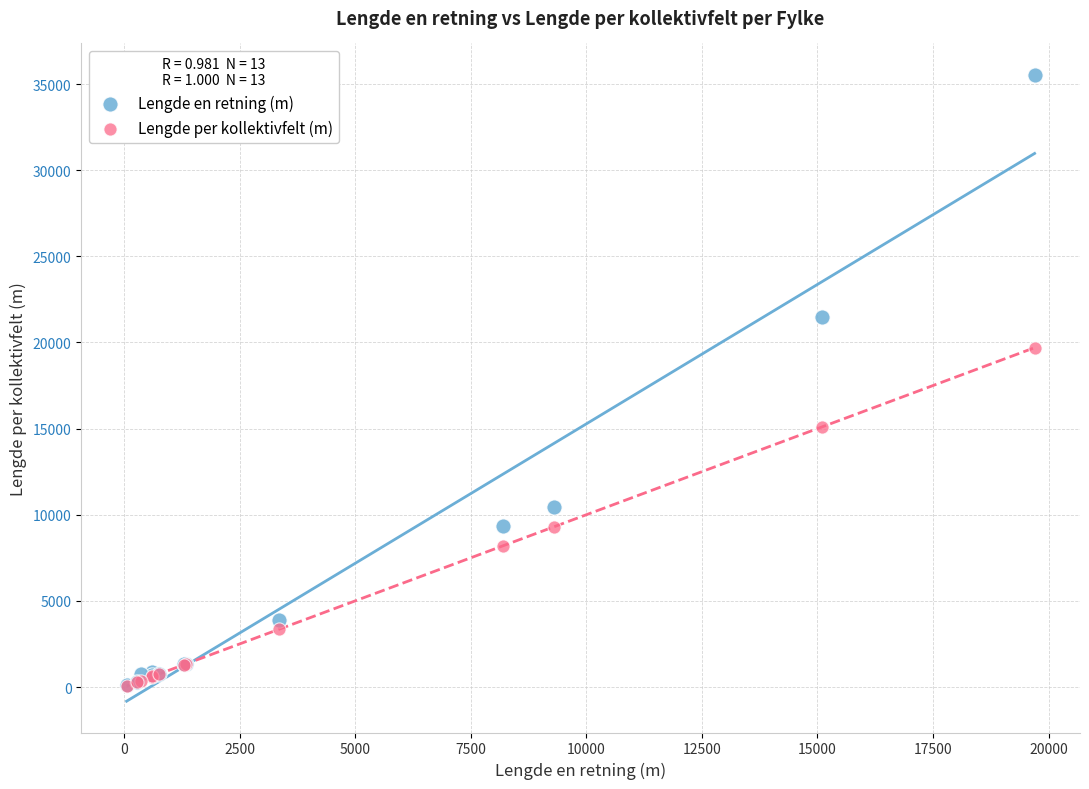

Which series contains the highest Y value?

Lengde en retning (m)